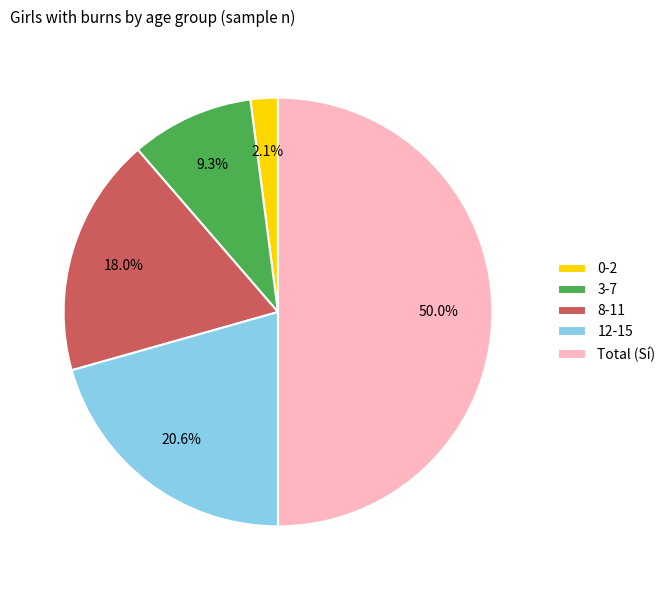

How many slices are in this pie chart?

5